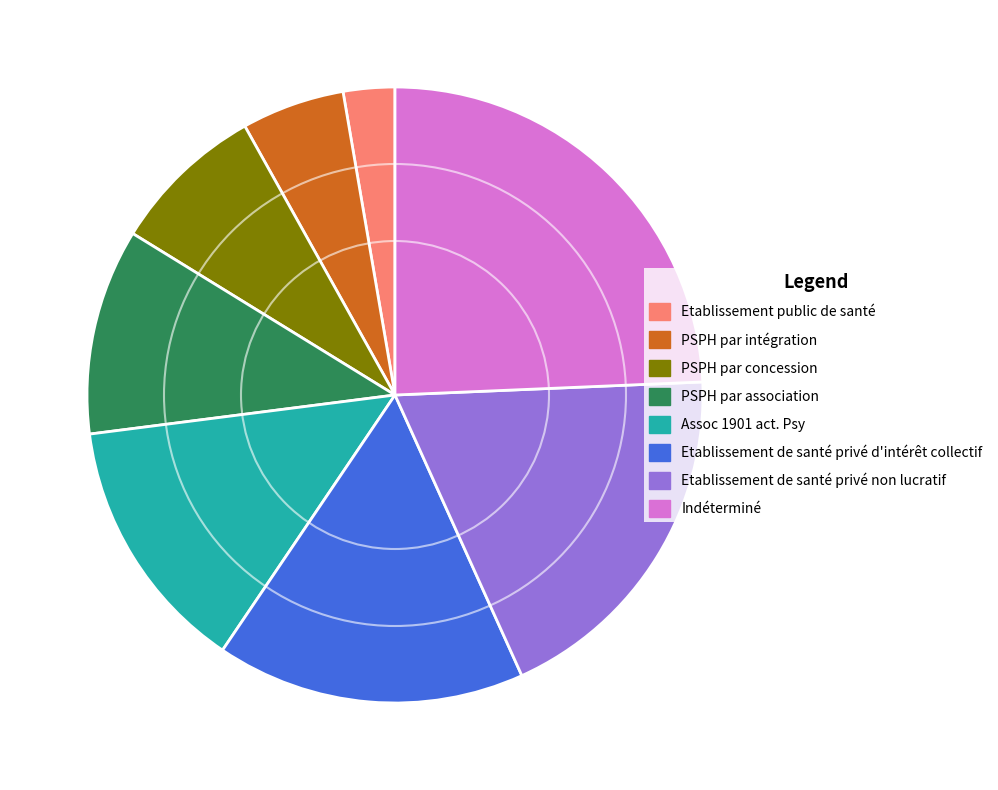

Which has a higher value, PSPH par concession or PSPH par intégration?

PSPH par concession